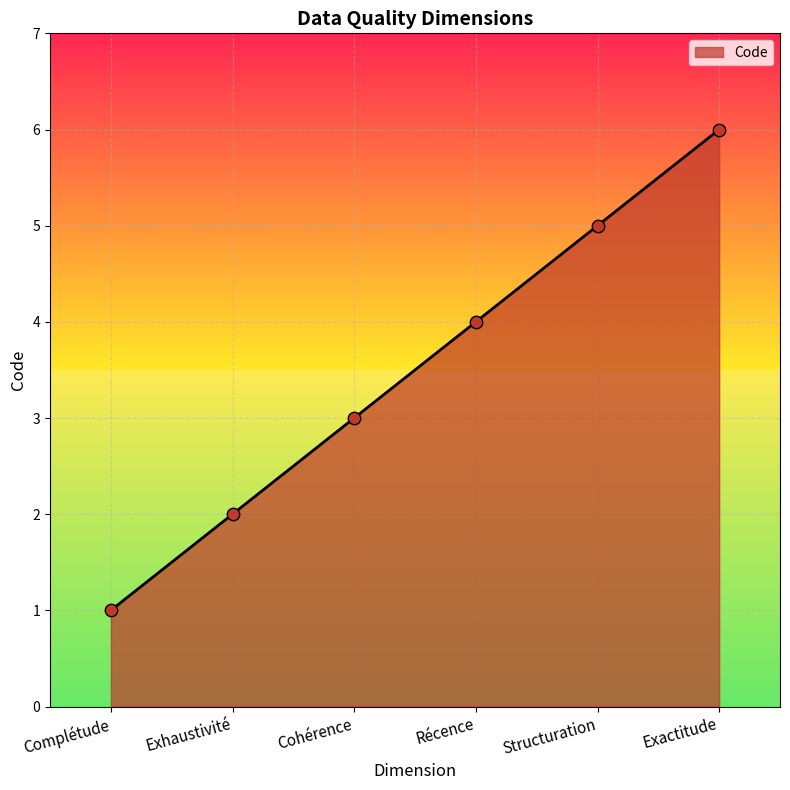

What is the ratio of the value at Complétude to the value at Cohérence?

0.3